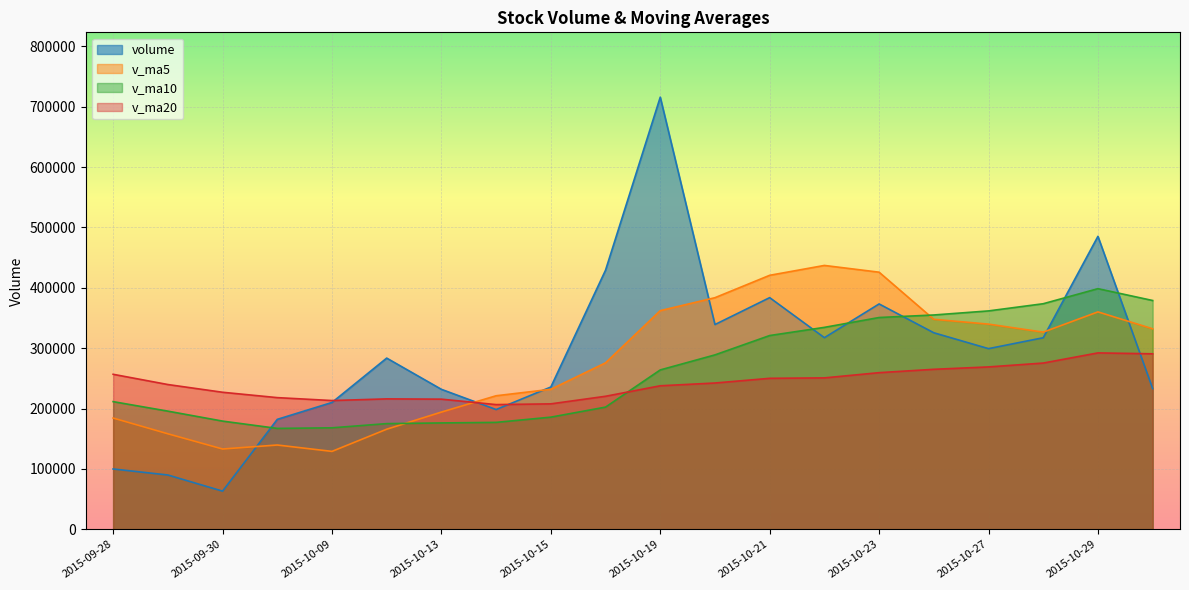

List the series in order of their overall mean, lowest first.

v_ma20, v_ma10, v_ma5, volume